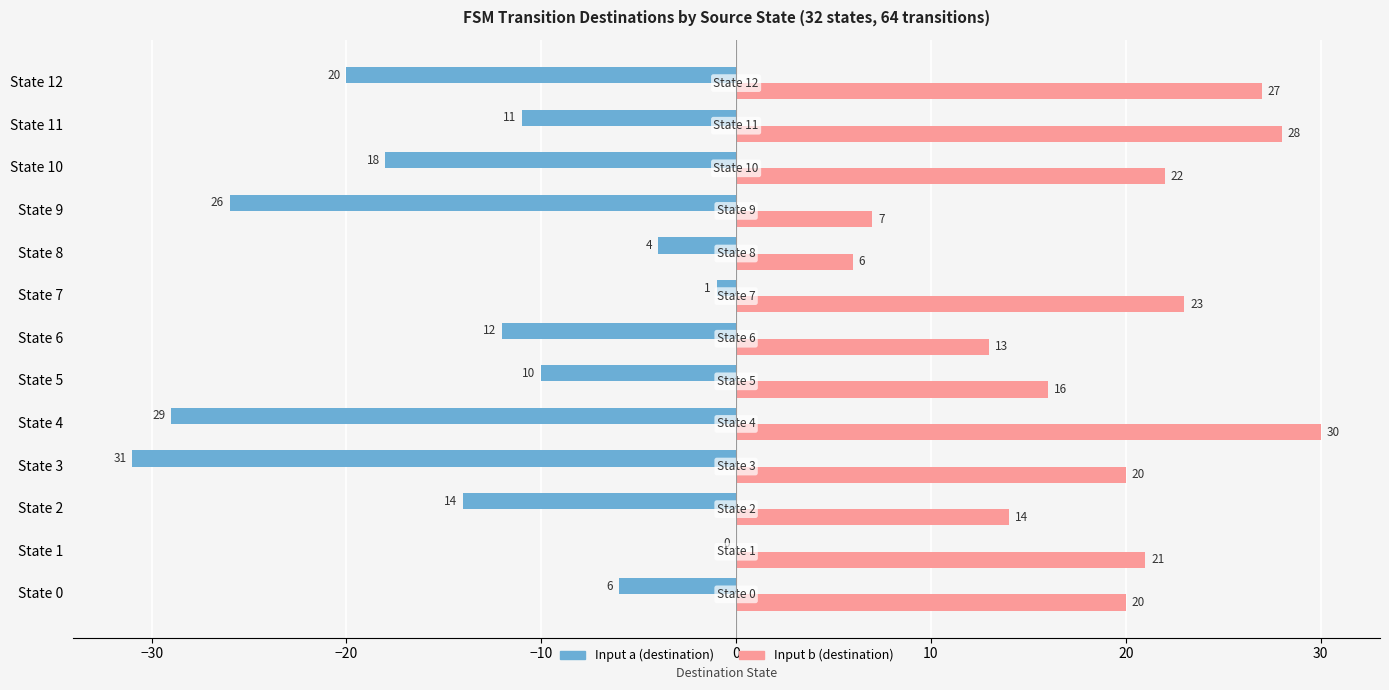

Where is Input a (destination) nearest to the value -15?

State 2